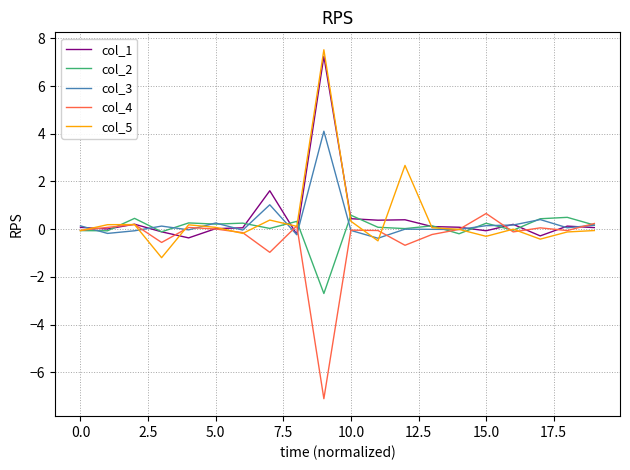

What is the lowest value of the col_3 series?

-0.4